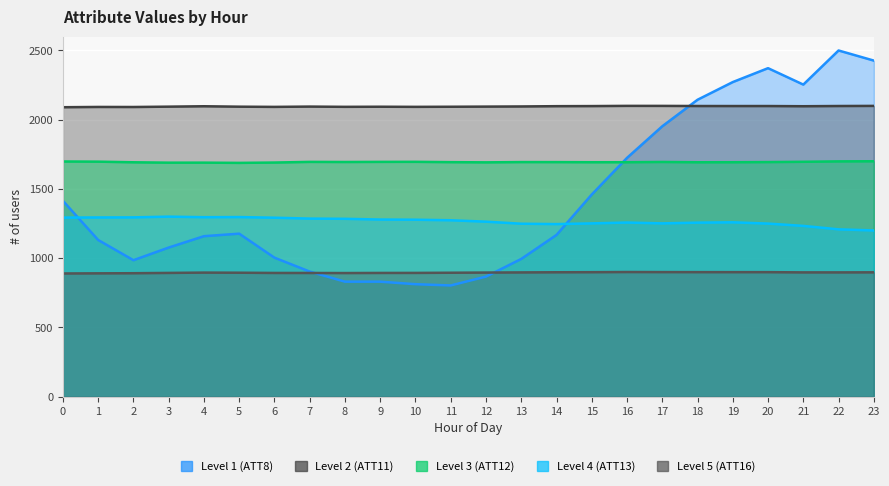

Between which two adjacent categories do Level 5 (ATT16) and Level 1 (ATT8) first intersect?

7 and 8